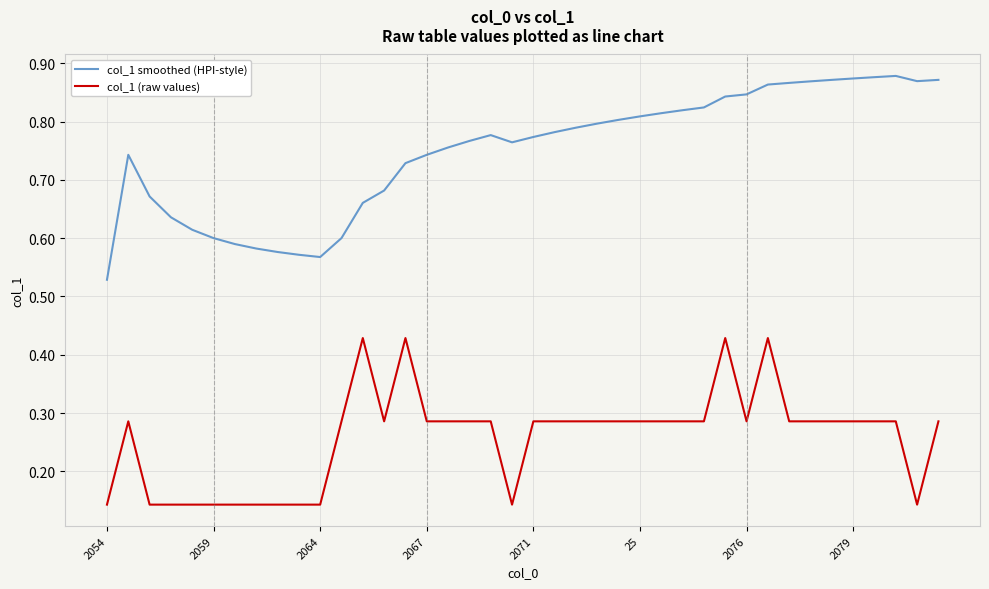

True or false: col_1 (raw values) and col_1 smoothed (HPI-style) intersect in this chart.

False